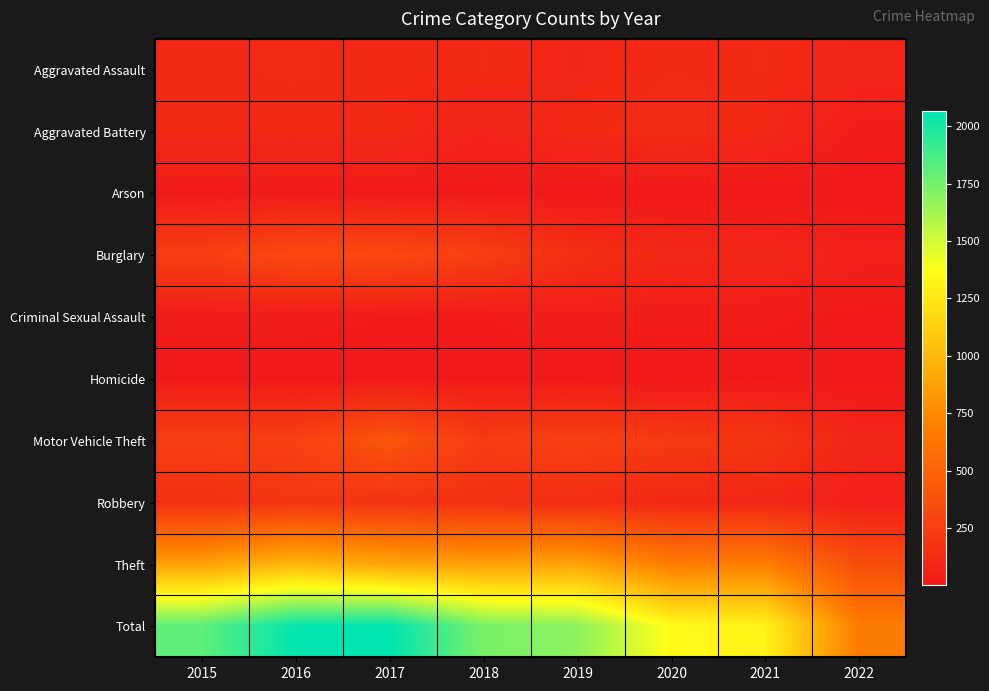

At how many categories does at least one series exceed 1150?

7